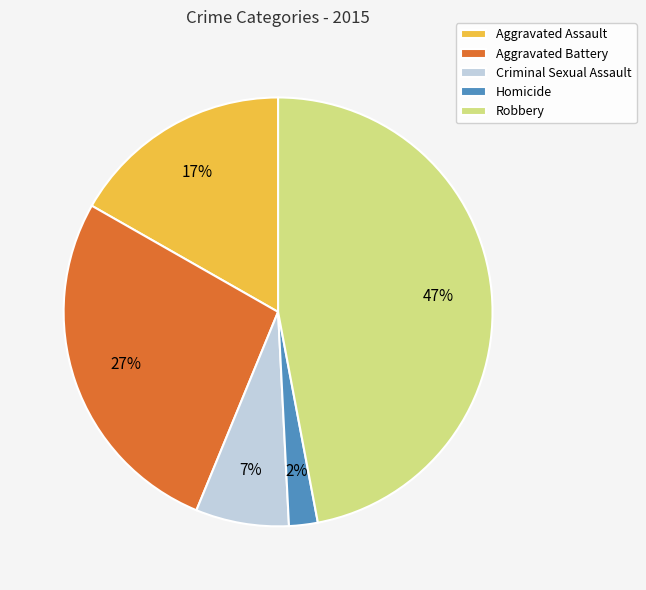

To the nearest percent, what portion does Homicide represent?

2%